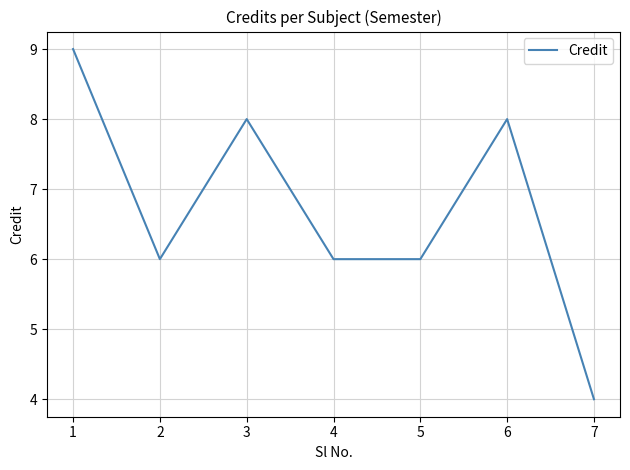

What is the average value?

7